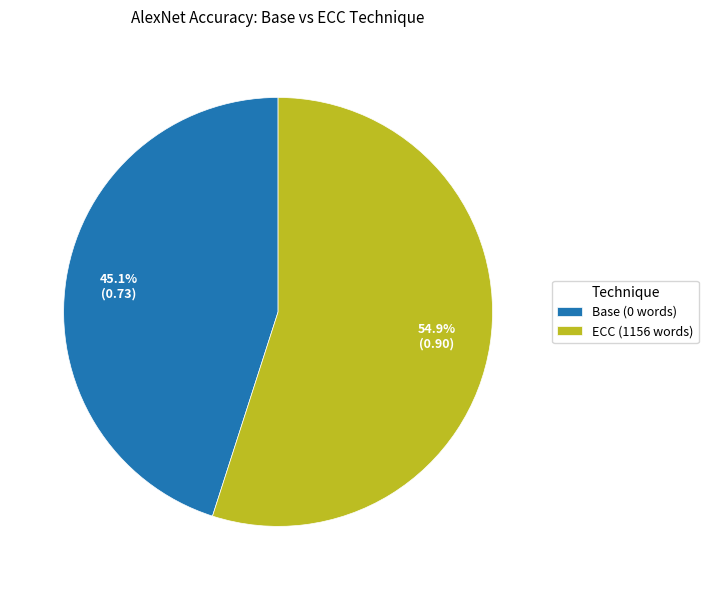

Count the number of slices in the pie.

2